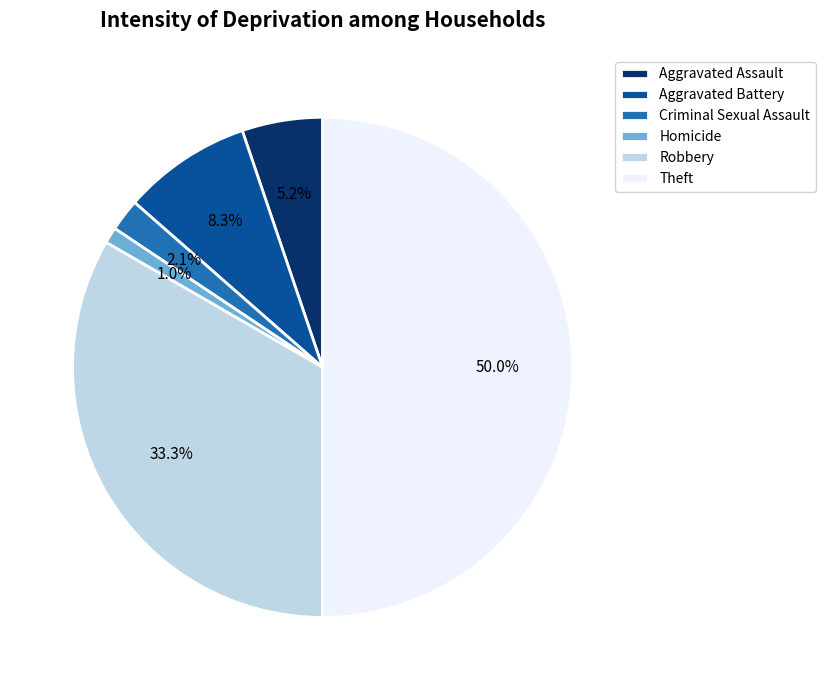

How many segments does this pie chart have?

6